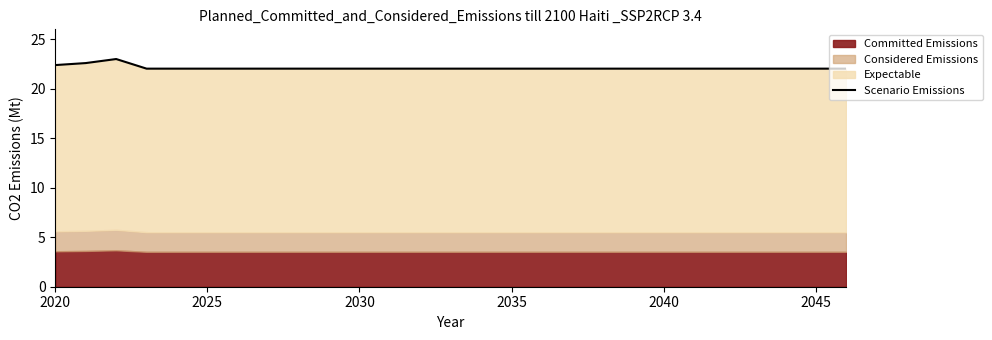

The chart shows a value of 10.2 at 11. True or false?

False